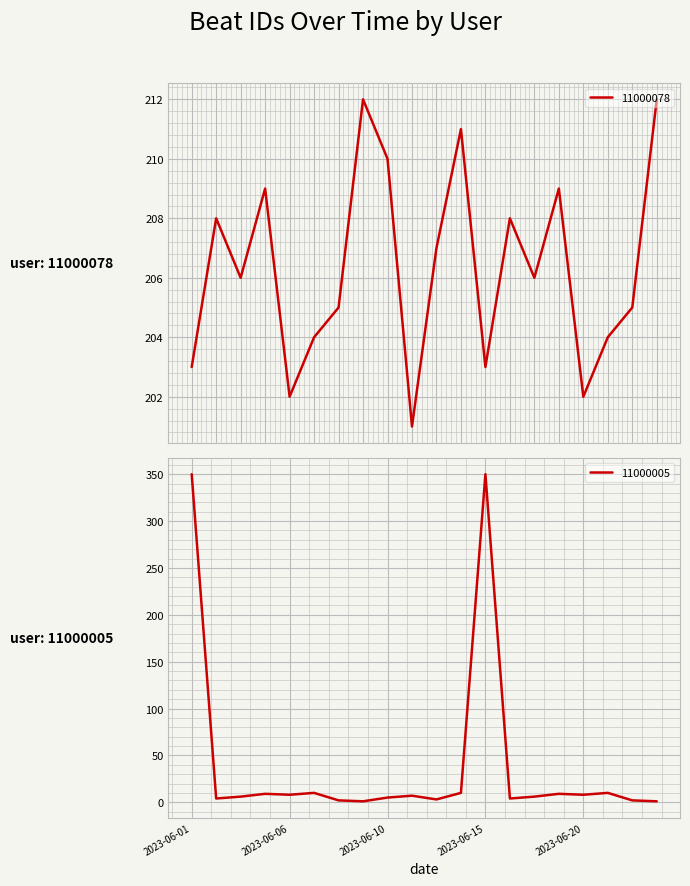

How many values in the 11000078 series exceed 206?

9